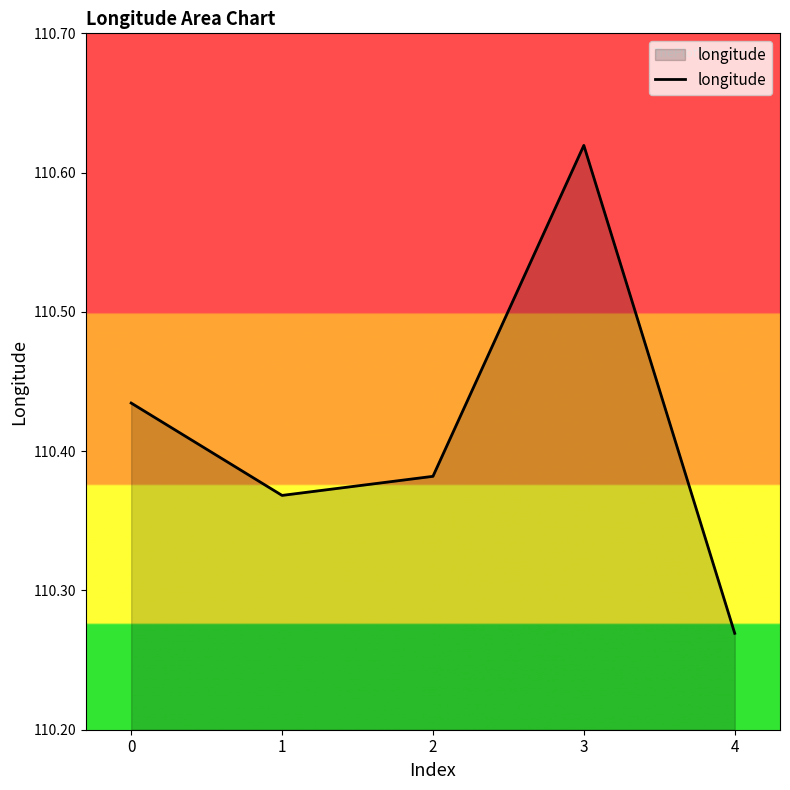

Rank the categories by value from lowest to highest.

4, 1, 2, 0, 3